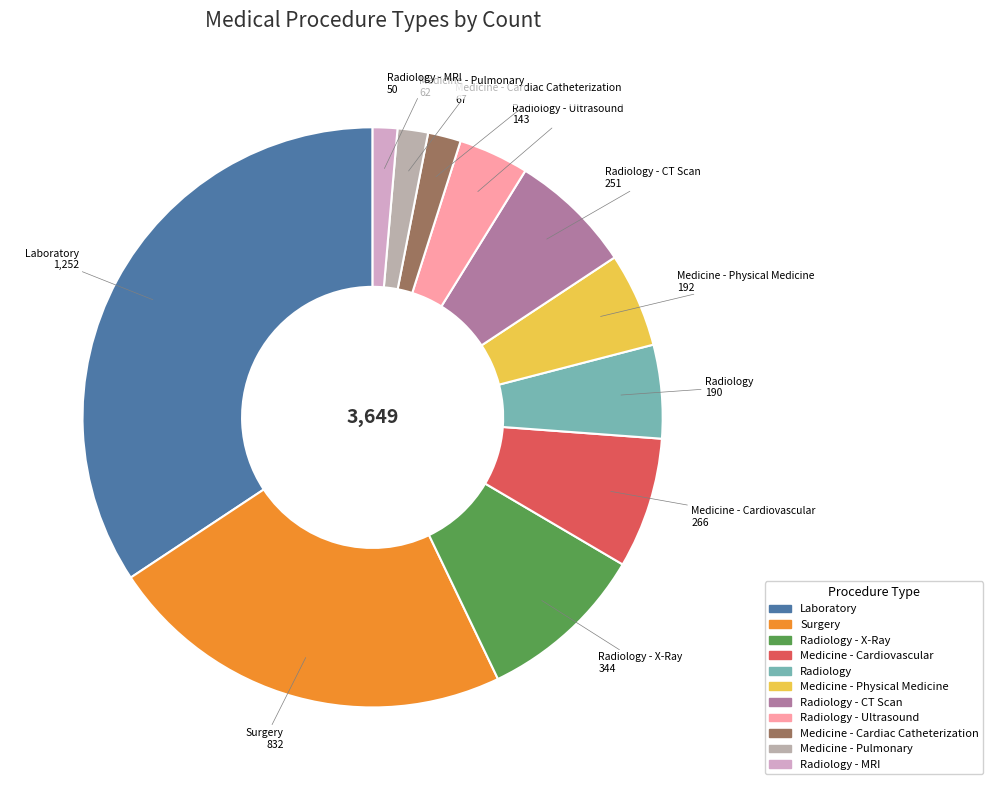

Count the number of slices in the pie.

11